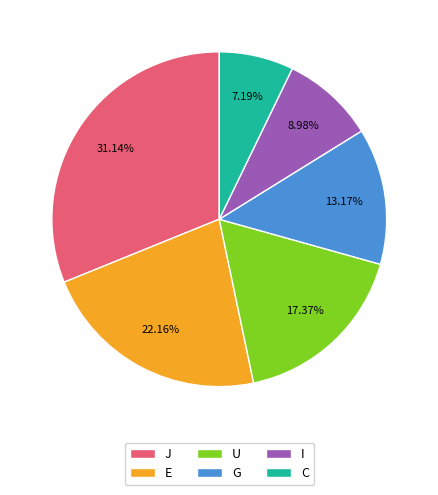

To the nearest percent, what is the difference between the J and U slice percentages?

14%